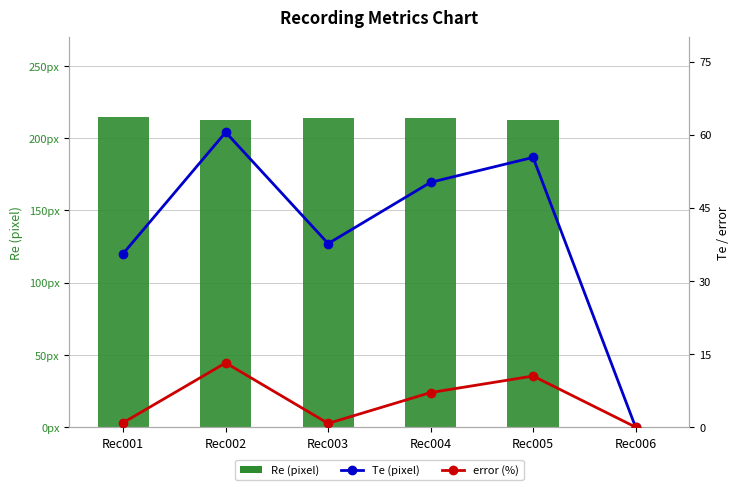

How many series are shown in this chart?

3